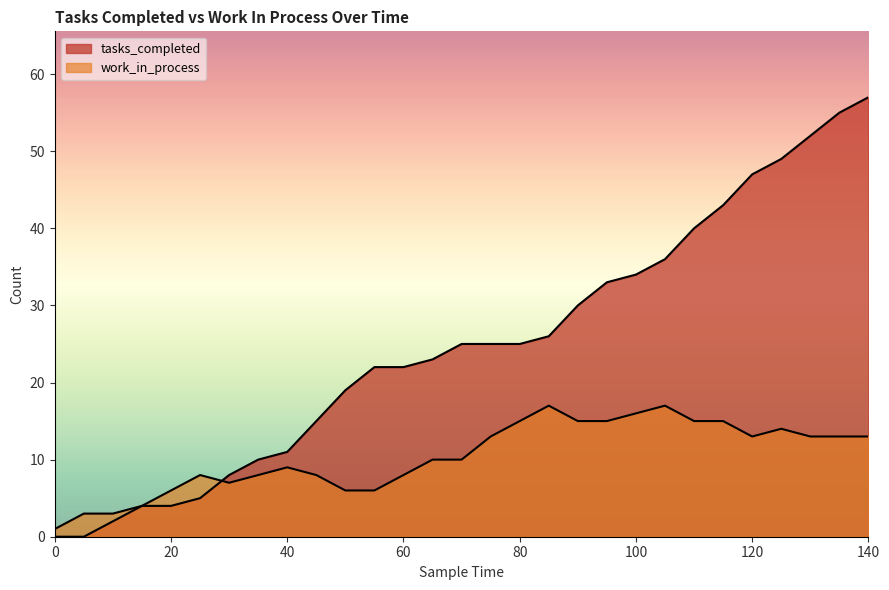

Rank the series by their maximum value, from lowest to highest.

work_in_process, tasks_completed